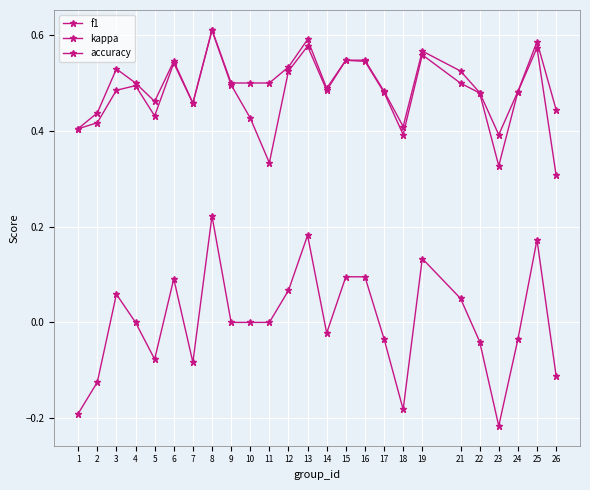

Does the chart have visible grid lines?

Yes